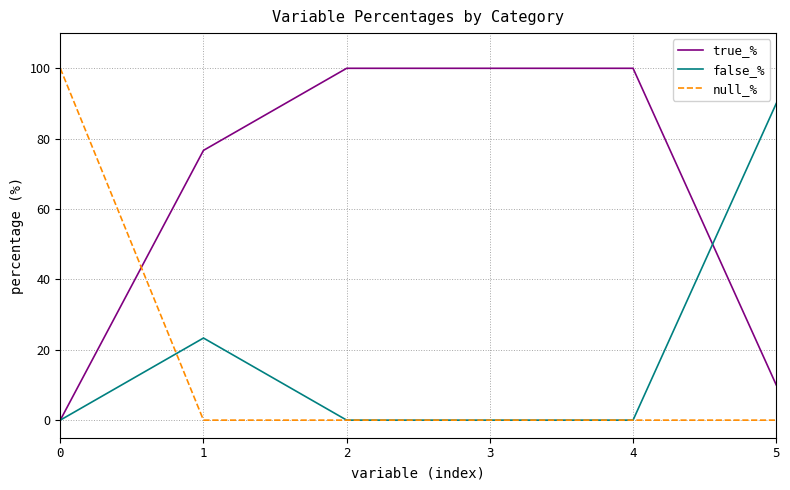

What is the average value of the true_% series?

64.4